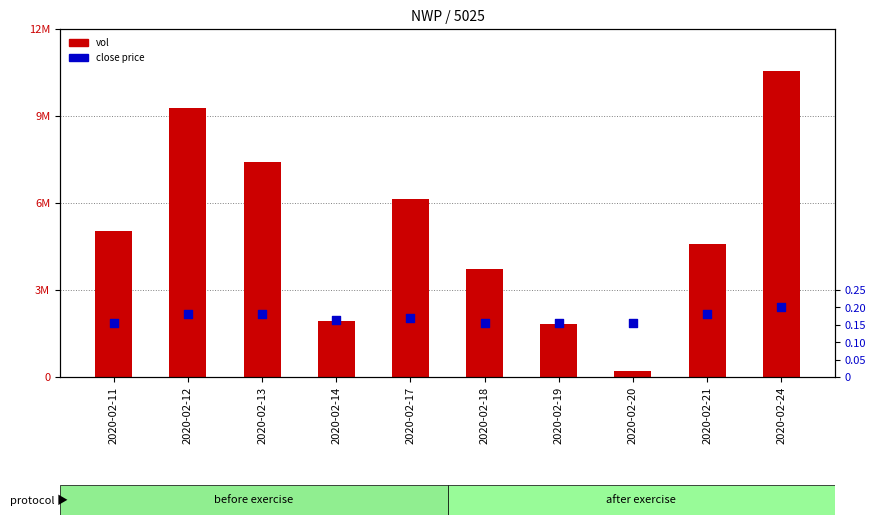

At which category is the sum across all series the highest?

2020-02-24